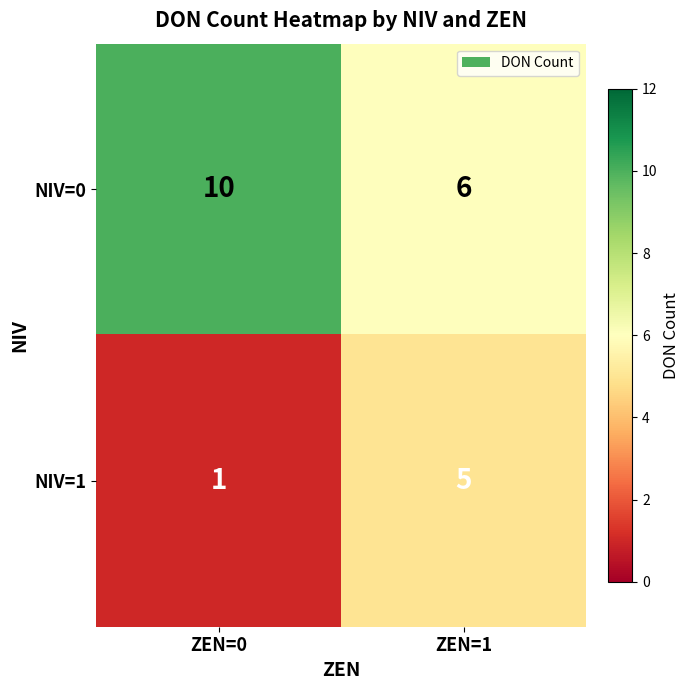

At ZEN=1, list the series in order from smallest to largest.

NIV=1, NIV=0